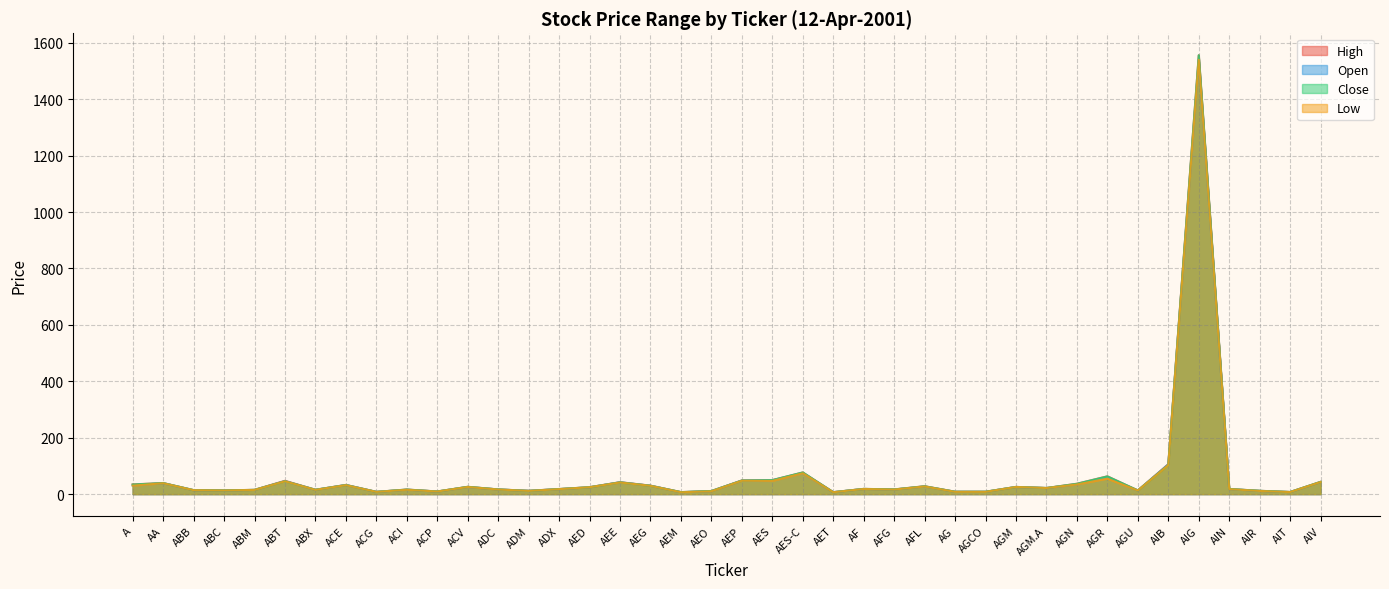

Reading left to right, transcribe all the data shown in this chart.

High: 34.5	39.1	14.0	13.2	15.1	47.2	15.4	32.6	8.0	16.2	9.3	25.9	16.6	11.8	18.1	24.4	42.3	30.1	7.1	11.1	48.5	49.8	76.8	6.9	18.5	16.6	28.0	8.4	8.4	25.4	21.6	36.9	63.0	13.1	106.0	1556.0	18.1	11.8	7.5	43.3
Open: 31.0	39.0	14.0	13.0	14.9	46.0	15.2	32.4	7.9	15.6	9.2	25.3	16.5	11.7	17.5	24.4	42.0	29.8	6.7	10.5	48.0	48.7	74.9	6.9	18.2	16.2	27.1	8.2	8.2	25.4	21.6	34.8	59.3	12.8	105.5	1540.0	17.9	11.3	7.3	43.0
Close: 34.0	39.0	14.0	13.1	15.1	45.7	15.4	32.0	7.9	16.1	9.3	25.9	16.6	11.4	18.0	24.4	41.6	29.5	7.1	11.0	48.0	49.4	76.8	6.8	18.5	16.6	27.6	8.4	8.4	25.4	21.6	36.5	62.8	12.9	103.2	1556.0	18.1	11.7	7.5	43.3
Low: 30.0	38.6	13.9	12.9	14.9	45.4	15.1	31.8	7.9	15.3	9.2	25.3	16.3	11.4	17.5	24.4	41.1	29.4	6.6	10.1	47.5	46.9	74.0	6.7	18.2	16.2	27.0	8.0	8.0	25.4	21.6	34.1	55.0	12.7	103.0	1539.8	17.7	11.2	7.3	42.9